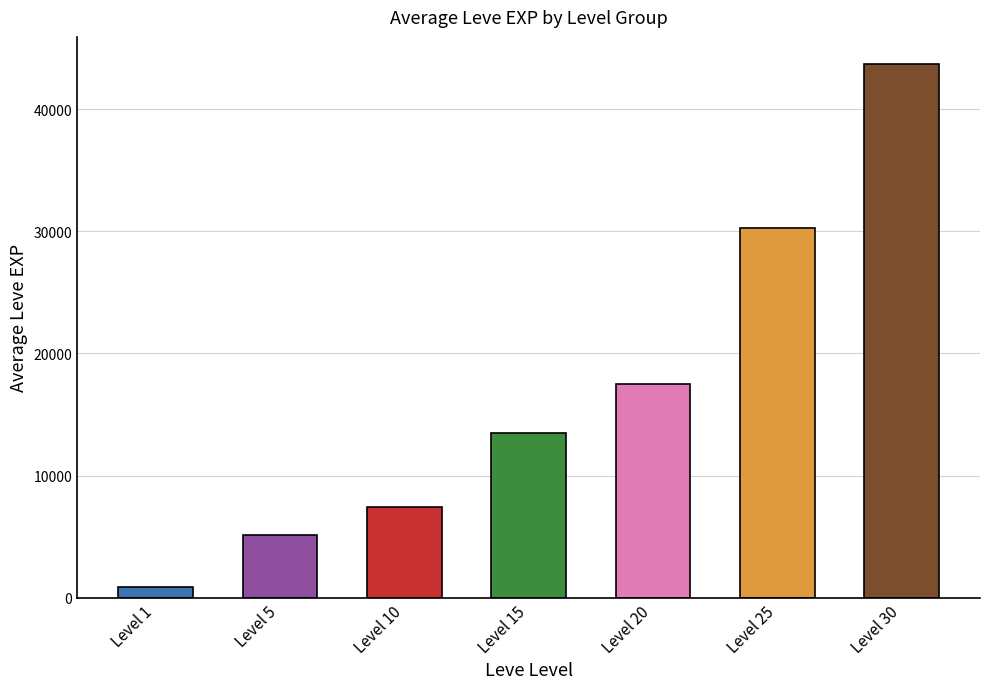

What is the ratio of the value at Level 20 to the value at Level 15?

1.3